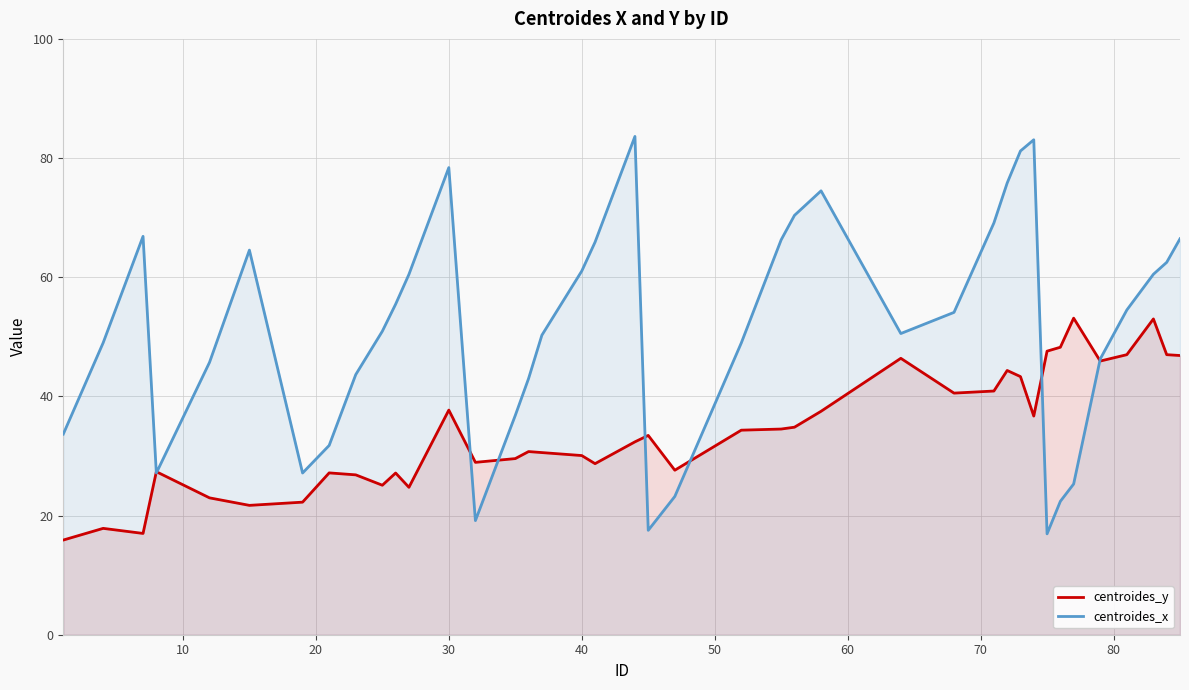

Is it true that centroides_x equals 78.4 at 30?

True